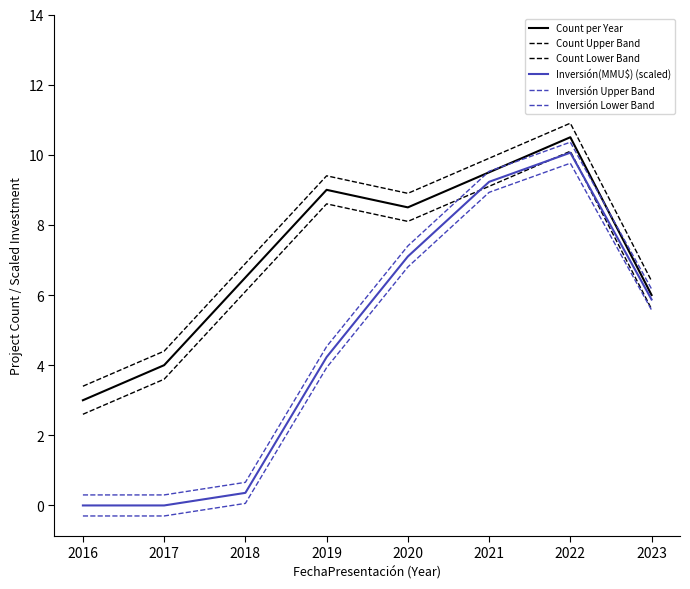

Is it true that Inversión Upper Band equals 0.3 at 2016?

True